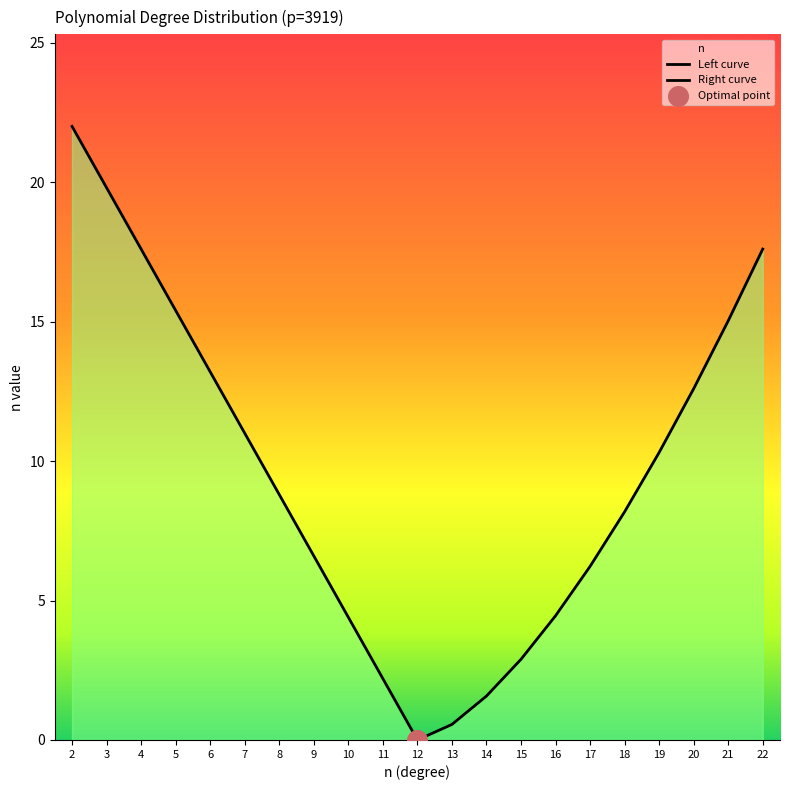

Which series reaches the minimum Y coordinate?

Left curve